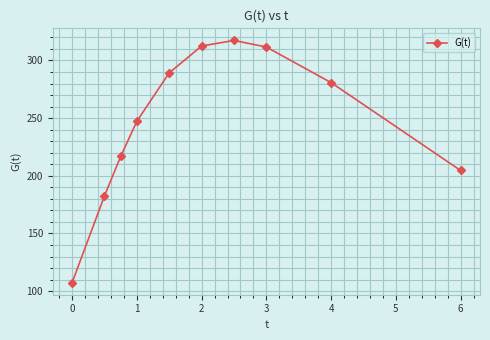

What is the value of the 1st point from the left?

107.4